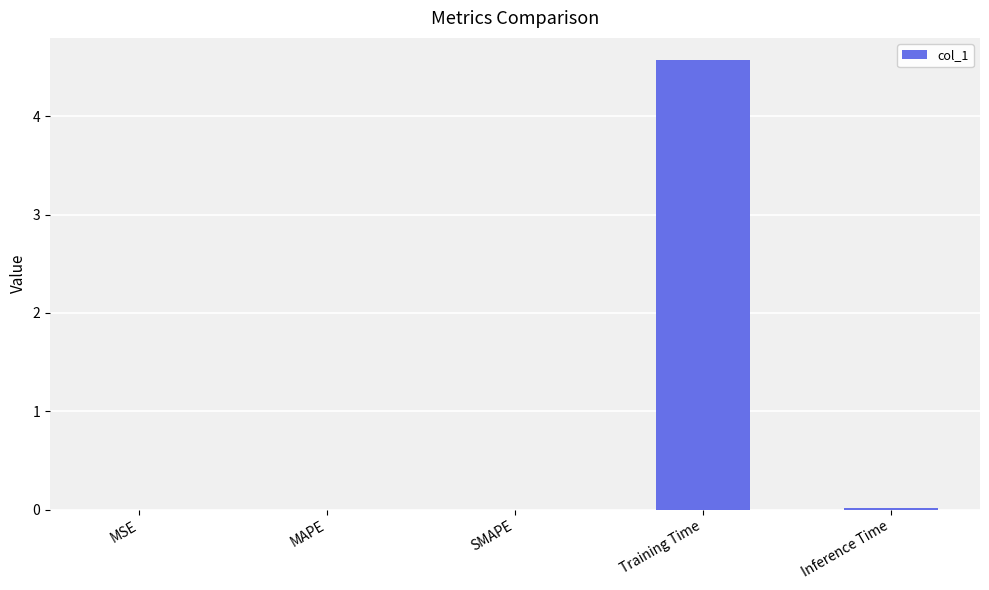

Which label corresponds to the largest value in the chart?

Training Time